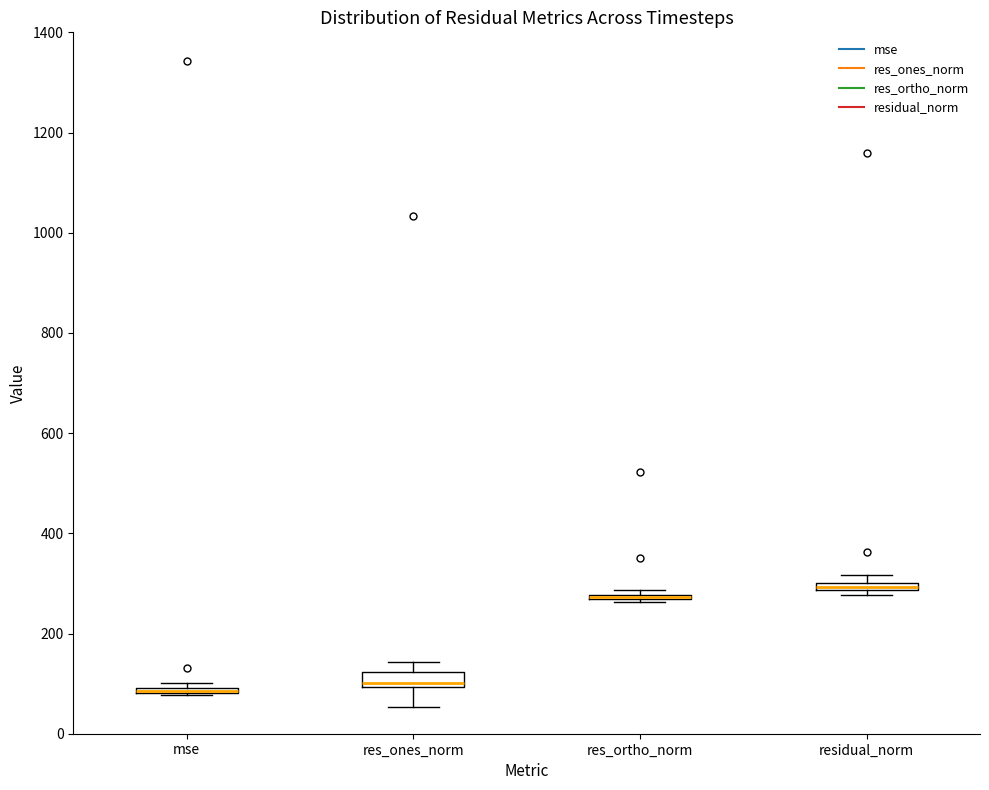

Where is the upper edge of the box for res_ones_norm on the y-axis? The values are not printed on the chart, so give them approximately, as read against the axis.

120